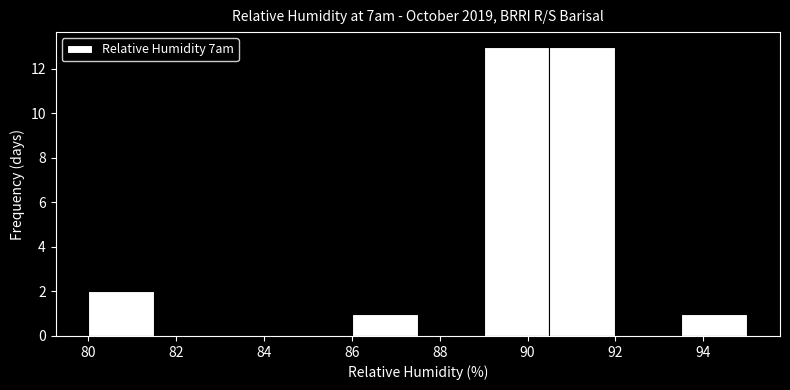

Reading left to right, transcribe this chart: for each bar, give the range it covers on the x-axis and its height. Neither the bar edges nor the heights are printed on the chart, so give them approximately, as read against the axes.

80.0 to 81.5: 2
81.5 to 83.0: 0
83.0 to 84.5: 0
84.5 to 86.0: 0
86.0 to 87.5: 1
87.5 to 89.0: 0
89.0 to 90.5: 13
90.5 to 92.0: 13
92.0 to 93.5: 0
93.5 to 95.0: 1